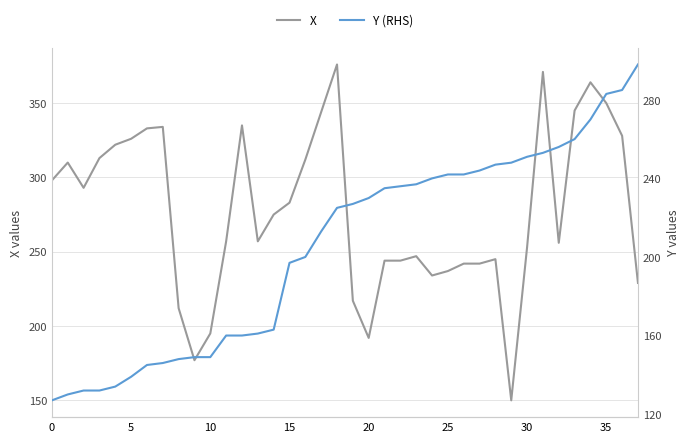

Which series ends up on top after the final intersection of Y (RHS) and X?

Y (RHS)